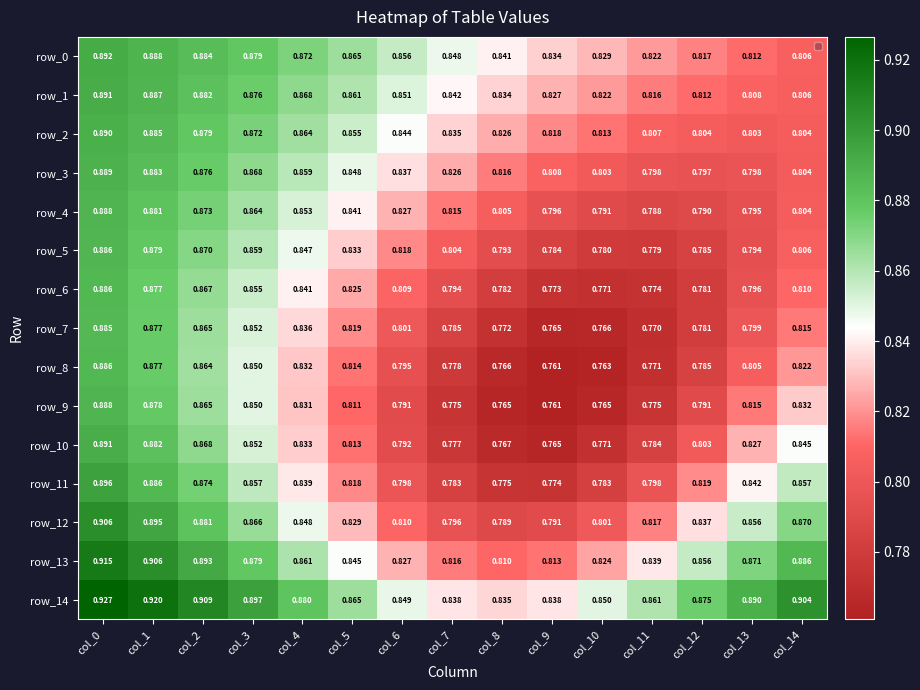

What is the maximum value shown in the chart?

0.9